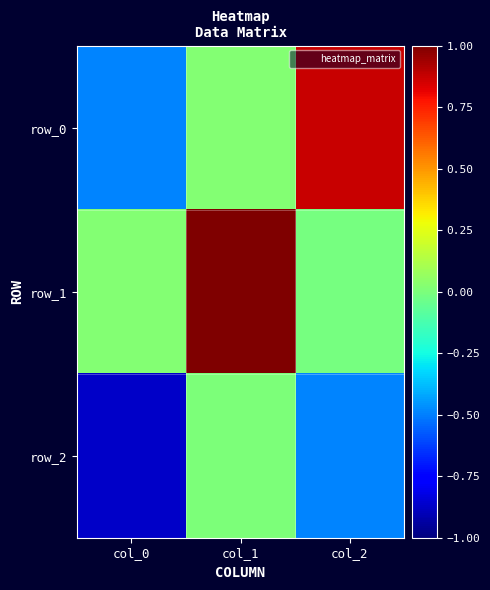

Reading right to left, transcribe all the data shown in this chart.

row_0: 0.9	0.0	-0.5
row_1: -0.0	1.0	0.0
row_2: -0.5	0.0	-0.9